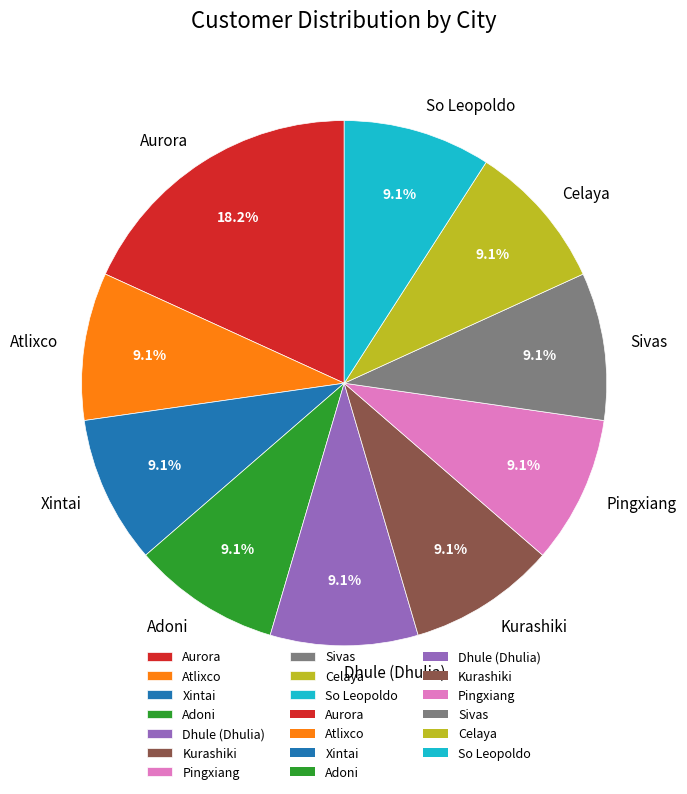

What is the largest slice in the pie chart?

Aurora